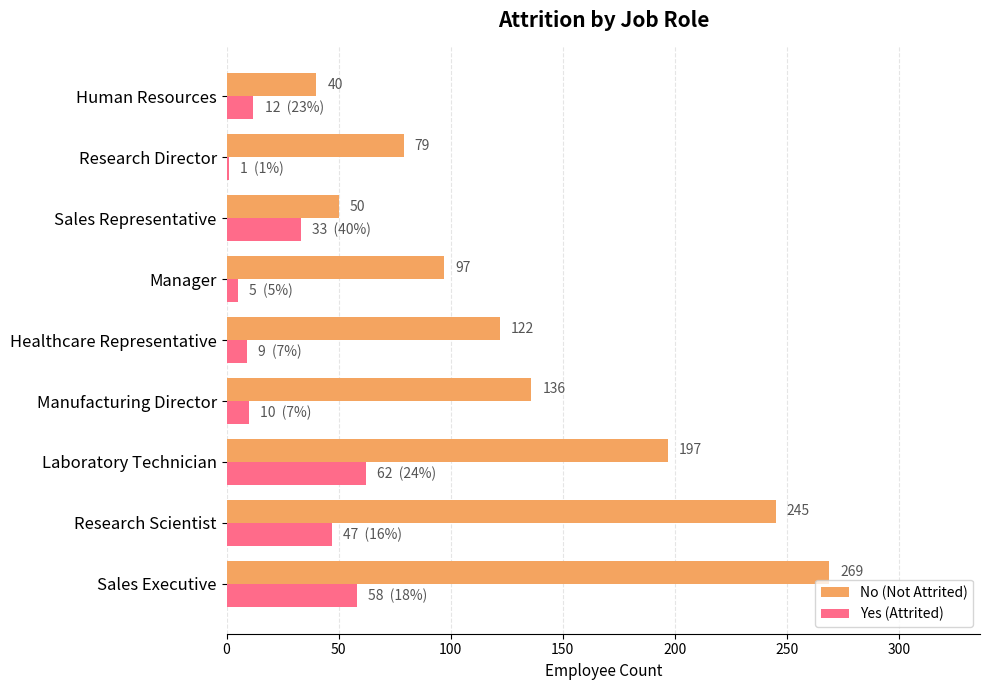

What is the sum of the No (Not Attrited) values at Sales Executive and Manufacturing Director?

405